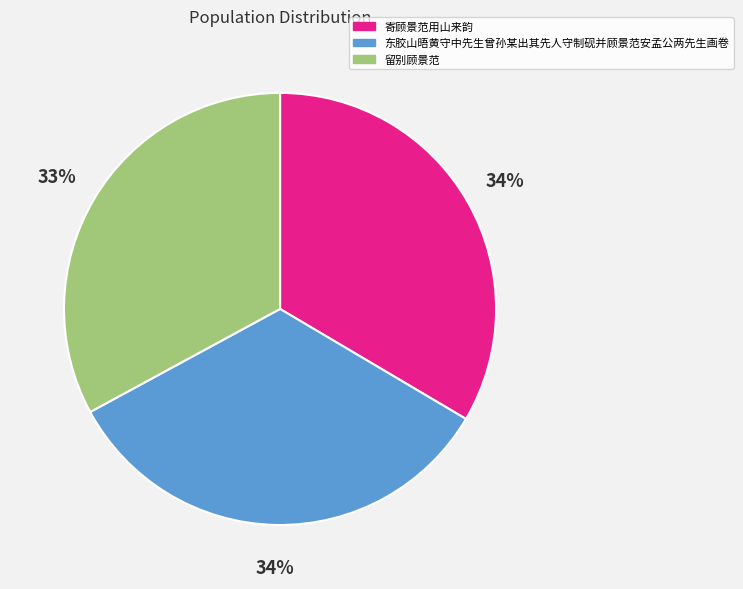

Which category has the smallest portion of the pie?

留别顾景范